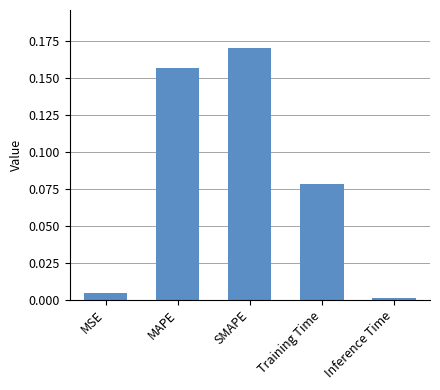

The value at MAPE is 0.0. True or false?

False